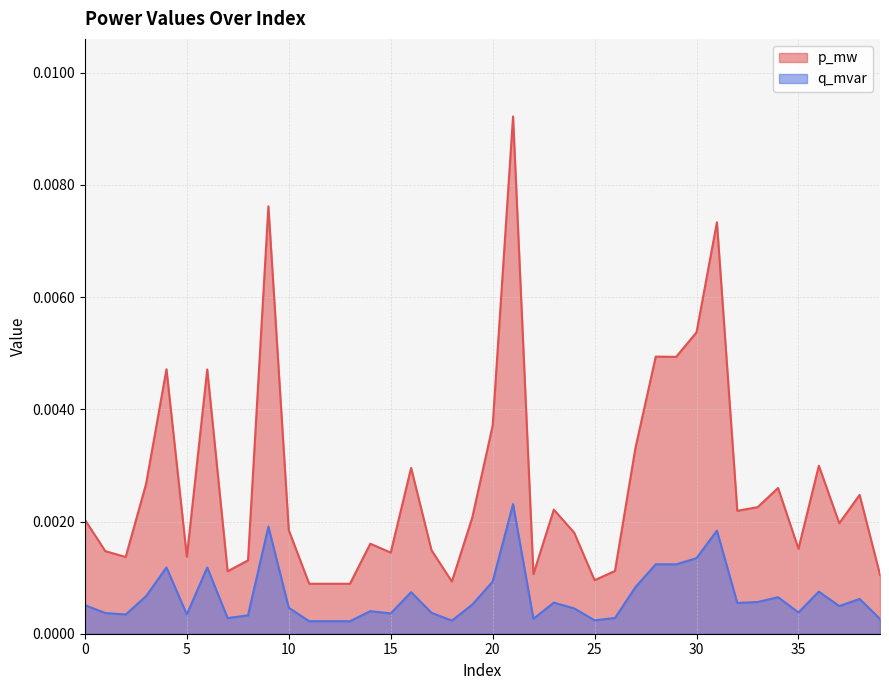

Rank the series by their average value, from lowest to highest.

q_mvar, p_mw